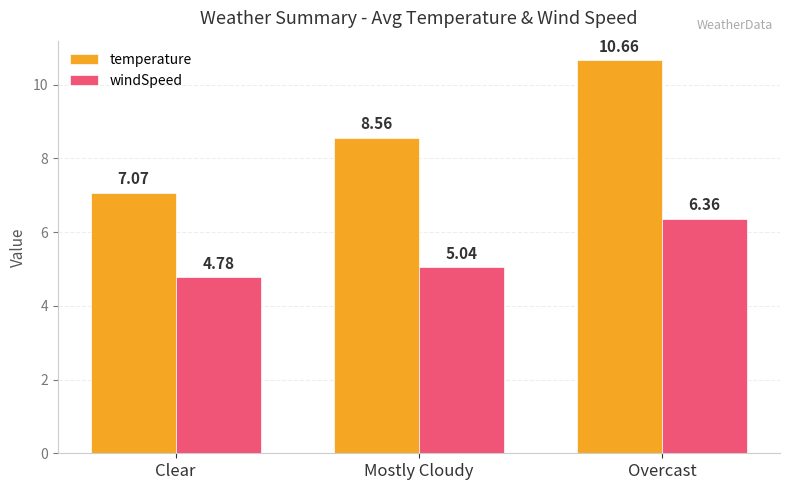

What is the lowest value of the windSpeed series?

4.8